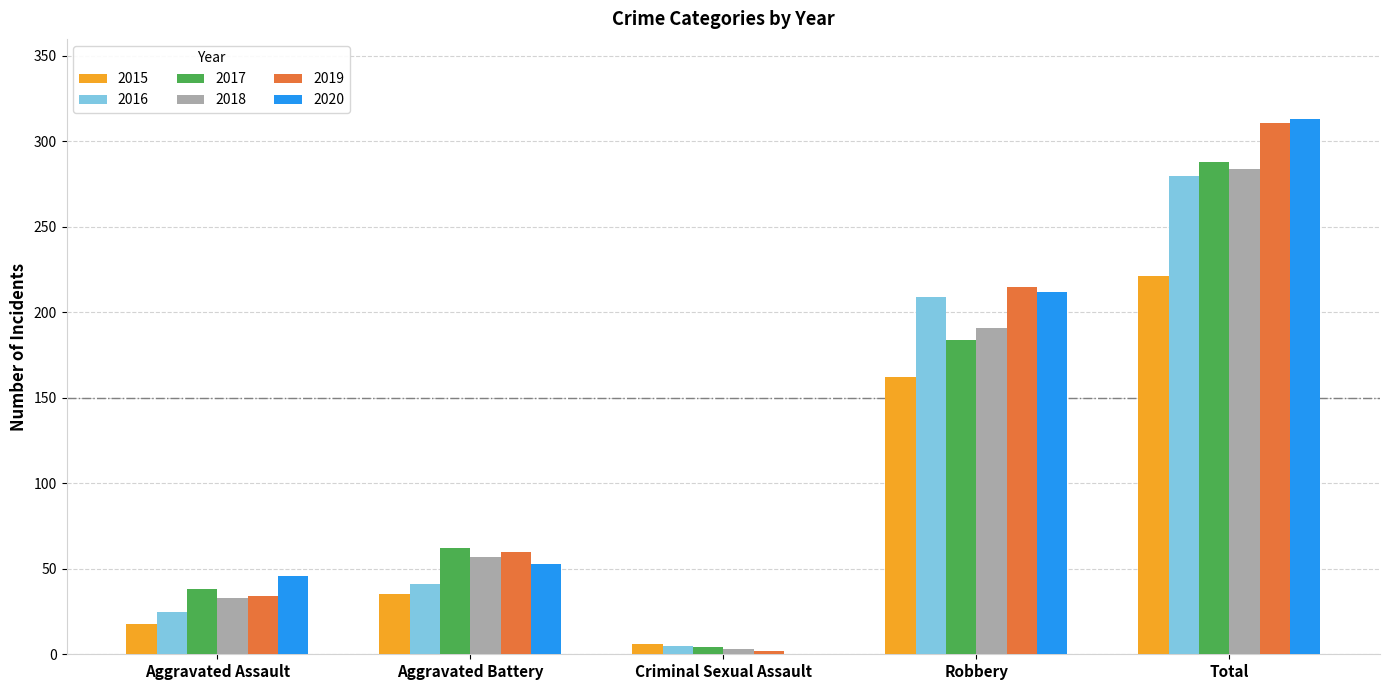

Reading right to left, transcribe all the data shown in this chart.

2015: Total=221	Robbery=162	Criminal Sexual Assault=6	Aggravated Battery=35	Aggravated Assault=18
2016: Total=280	Robbery=209	Criminal Sexual Assault=5	Aggravated Battery=41	Aggravated Assault=25
2017: Total=288	Robbery=184	Criminal Sexual Assault=4	Aggravated Battery=62	Aggravated Assault=38
2018: Total=284	Robbery=191	Criminal Sexual Assault=3	Aggravated Battery=57	Aggravated Assault=33
2019: Total=311	Robbery=215	Criminal Sexual Assault=2	Aggravated Battery=60	Aggravated Assault=34
2020: Total=313	Robbery=212	Criminal Sexual Assault=0	Aggravated Battery=53	Aggravated Assault=46